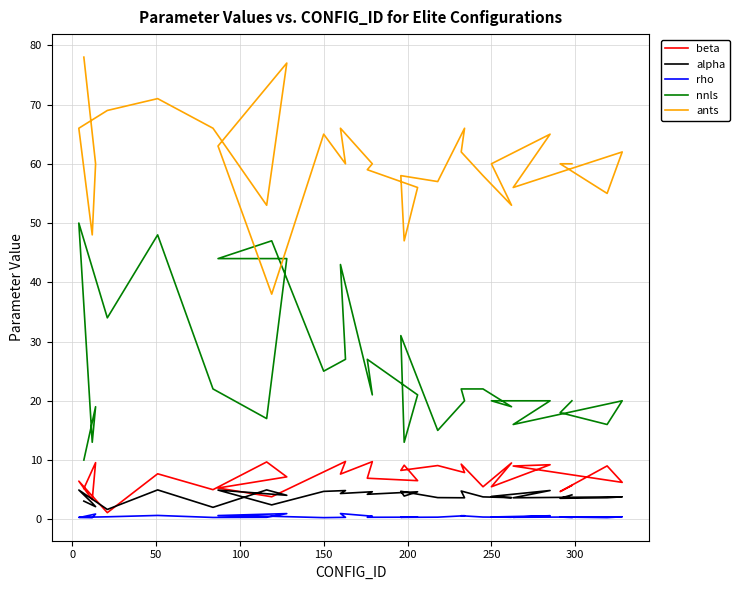

What position from the left is 150?

5